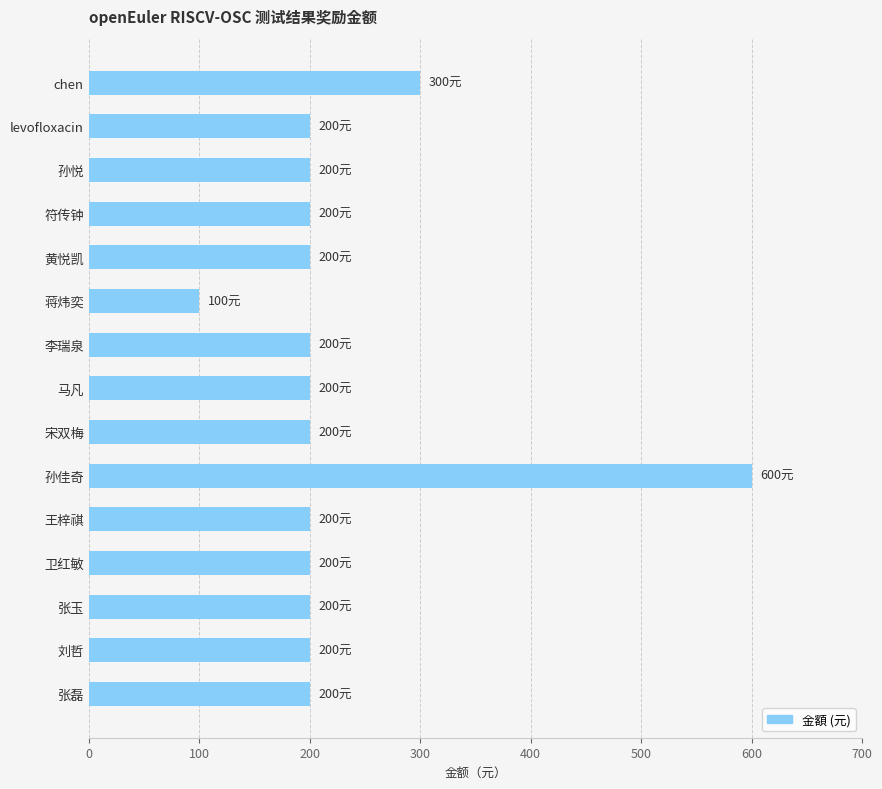

What is the sum of the values at levofloxacin and 孙佳奇?

800